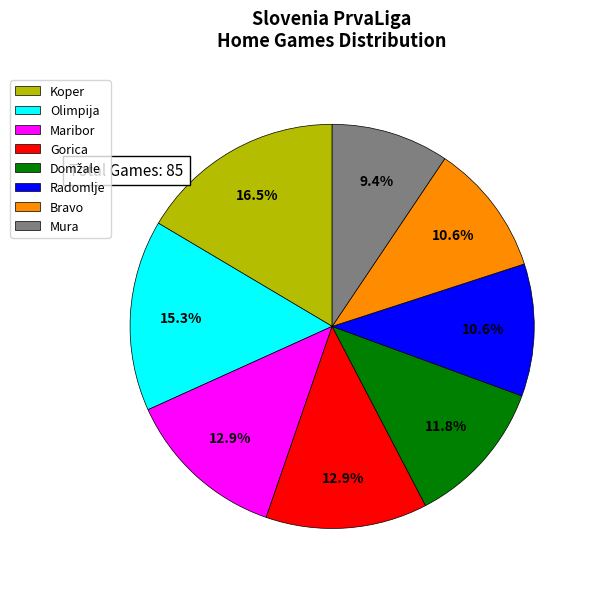

What is the largest slice in the pie chart?

Koper